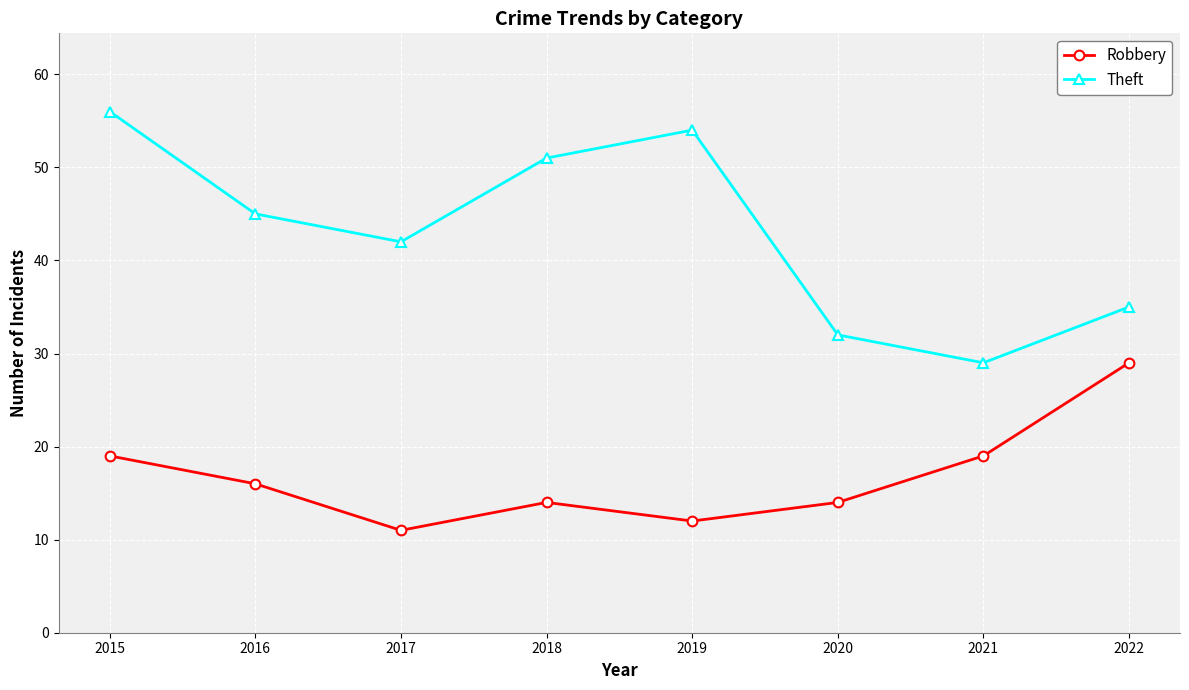

What is the sum of all Robbery values?

134